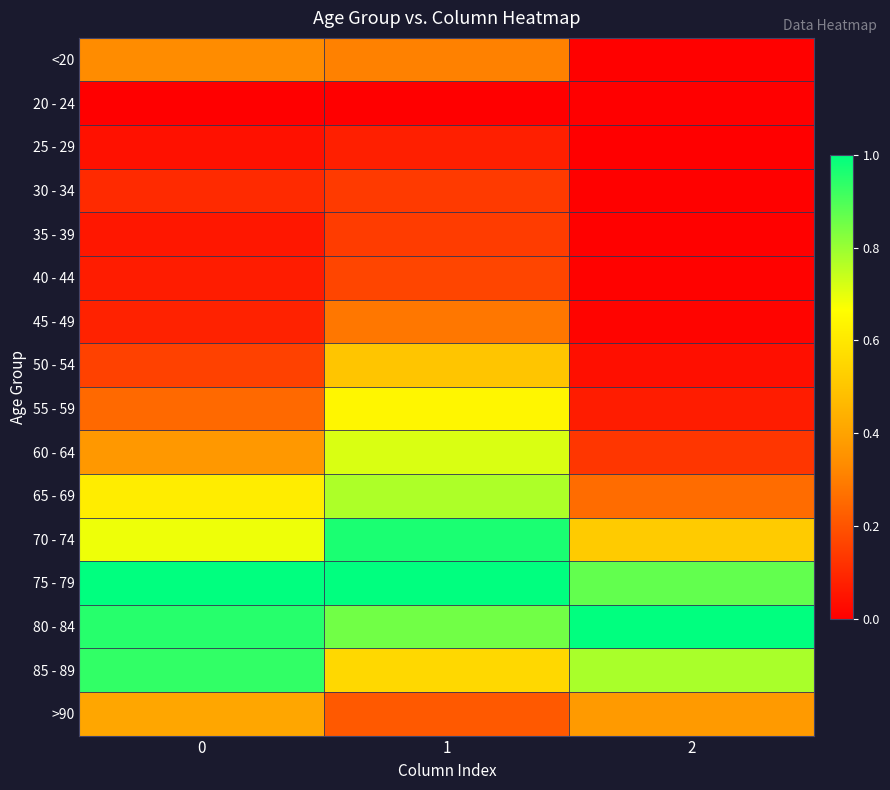

Reading right to left, transcribe all the data shown in this chart.

row_0: 0.0	0.3	0.3
row_1: 0.0	0.0	0.0
row_2: 0.0	0.1	0.0
row_3: 0.0	0.1	0.1
row_4: 0.0	0.1	0.1
row_5: 0.0	0.2	0.1
row_6: 0.0	0.3	0.1
row_7: 0.0	0.5	0.2
row_8: 0.1	0.6	0.3
row_9: 0.1	0.7	0.4
row_10: 0.3	0.8	0.6
row_11: 0.5	1.0	0.7
row_12: 0.9	1.0	1.0
row_13: 1.0	0.9	0.9
row_14: 0.8	0.6	0.9
row_15: 0.4	0.2	0.4